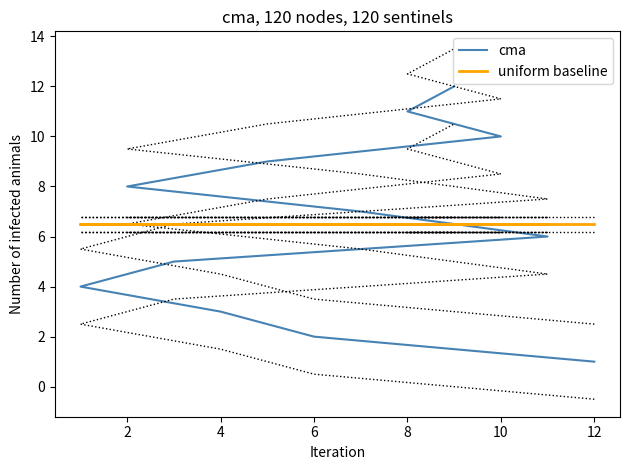

What is the average value of the uniform baseline series?

6.5